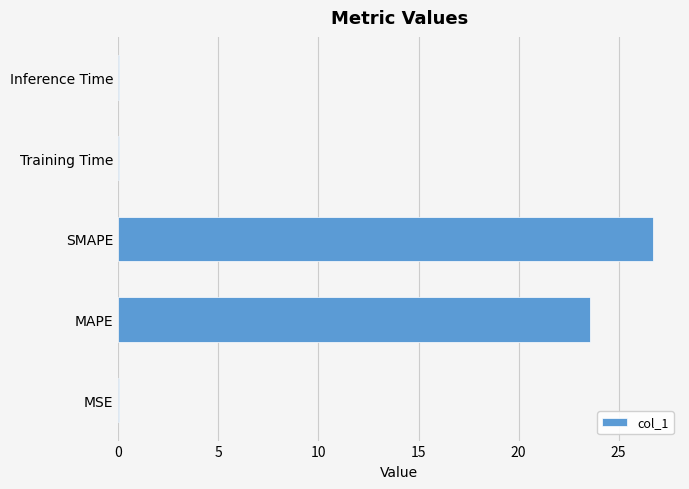

Between Training Time and MAPE, which is larger?

MAPE